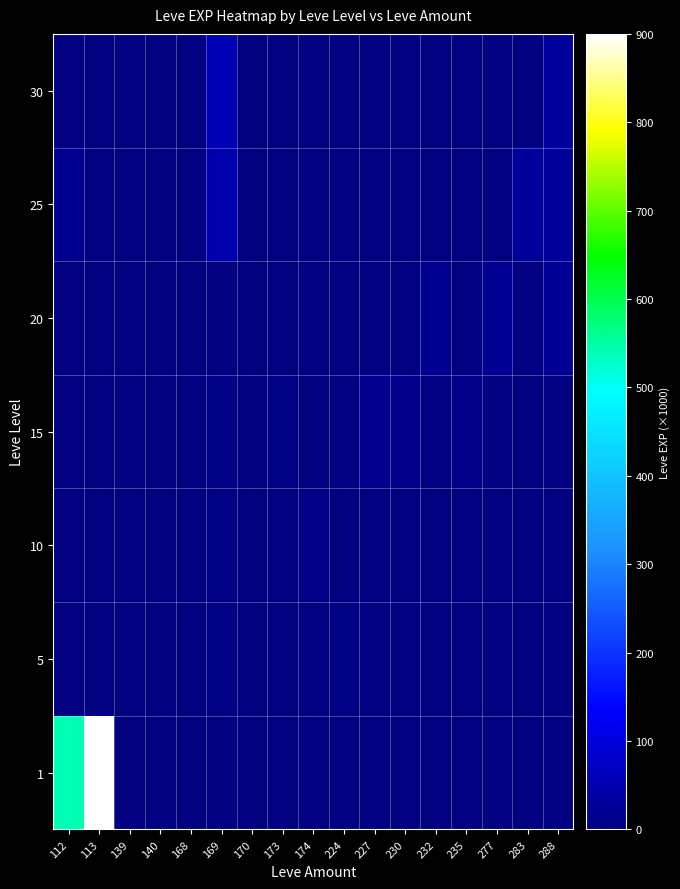

Which series has the largest total across all categories?

1